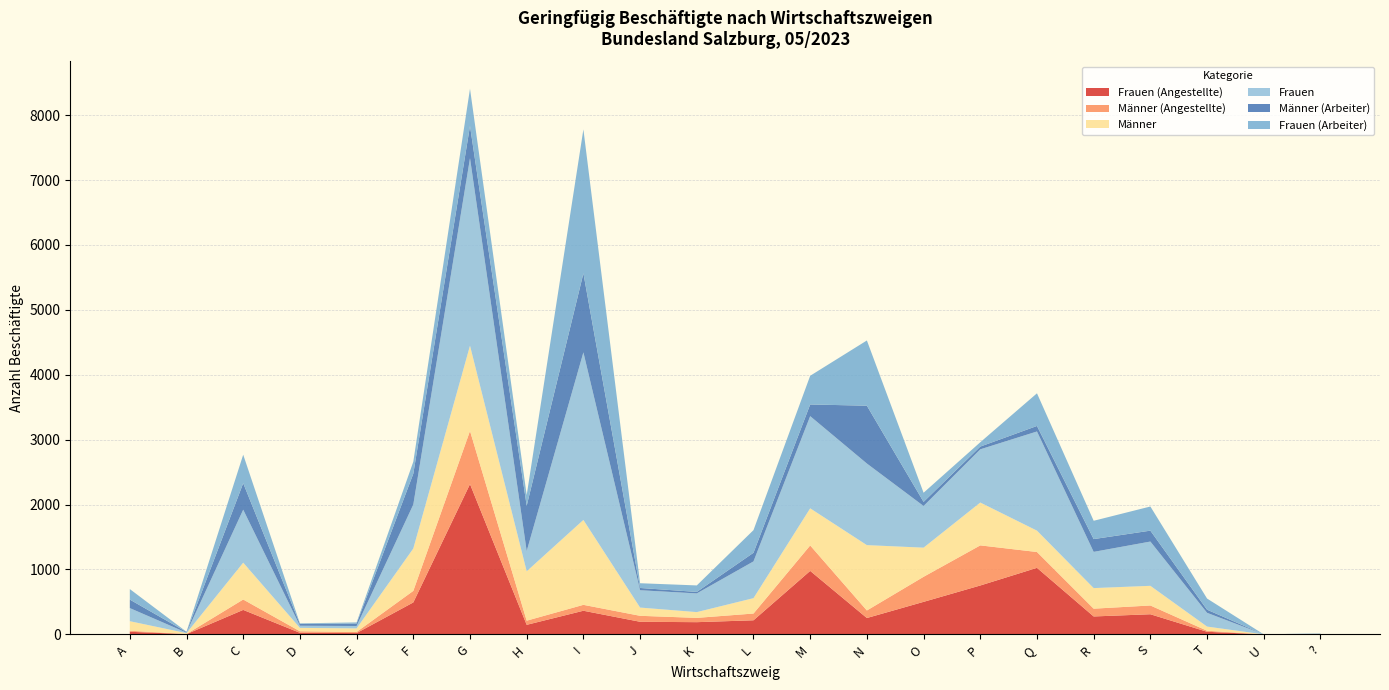

Reading left to right, list all the values displayed in this chart.

Frauen (Angestellte): A=40	B=4	C=377	D=24	E=20	F=492	G=2315	H=147	I=364	J=194	K=188	L=217	M=978	N=252	O=501	P=753	Q=1025	R=276	S=310	T=40	U=0	?=5
Männer (Angestellte): A=16	B=2	C=160	D=24	E=17	F=178	G=819	H=64	I=91	J=92	K=66	L=104	M=392	N=116	O=386	P=618	Q=244	R=120	S=135	T=16	U=0	?=1
Männer: A=147	B=13	C=568	D=52	E=55	F=653	G=1314	H=761	I=1308	J=127	K=89	L=237	M=572	N=1007	O=449	P=660	Q=329	R=317	S=303	T=64	U=0	?=2
Frauen: A=202	B=7	C=816	D=33	E=37	F=677	G=2889	H=312	I=2582	J=267	K=288	L=566	M=1420	N=1257	O=642	P=820	Q=1528	R=558	S=682	T=212	U=0	?=6
Männer (Arbeiter): A=131	B=11	C=408	D=28	E=38	F=475	G=495	H=697	I=1217	J=35	K=23	L=133	M=180	N=891	O=63	P=42	Q=85	R=197	S=168	T=48	U=0	?=1
Frauen (Arbeiter): A=162	B=3	C=439	D=9	E=17	F=185	G=574	H=165	I=2218	J=73	K=100	L=349	M=442	N=1005	O=141	P=67	Q=503	R=282	S=372	T=172	U=0	?=1